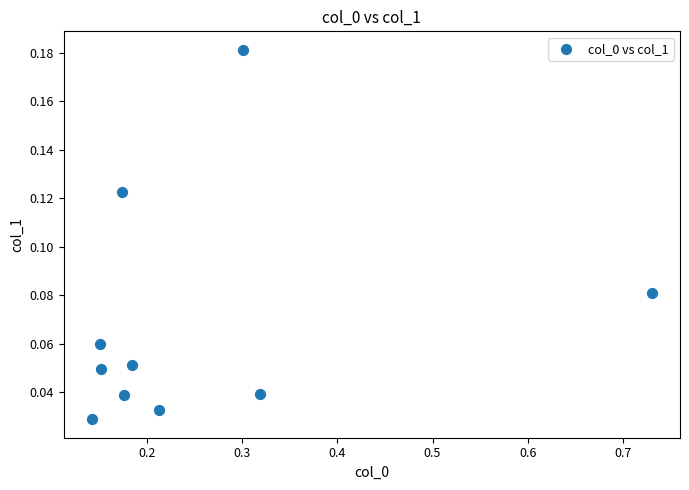

What is the range of X values (max minus min)?

0.6